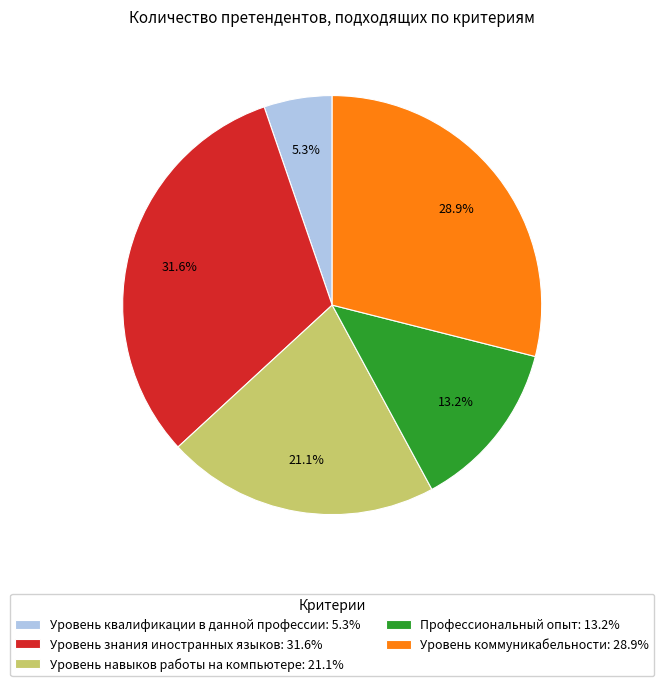

Count the number of slices in the pie.

5